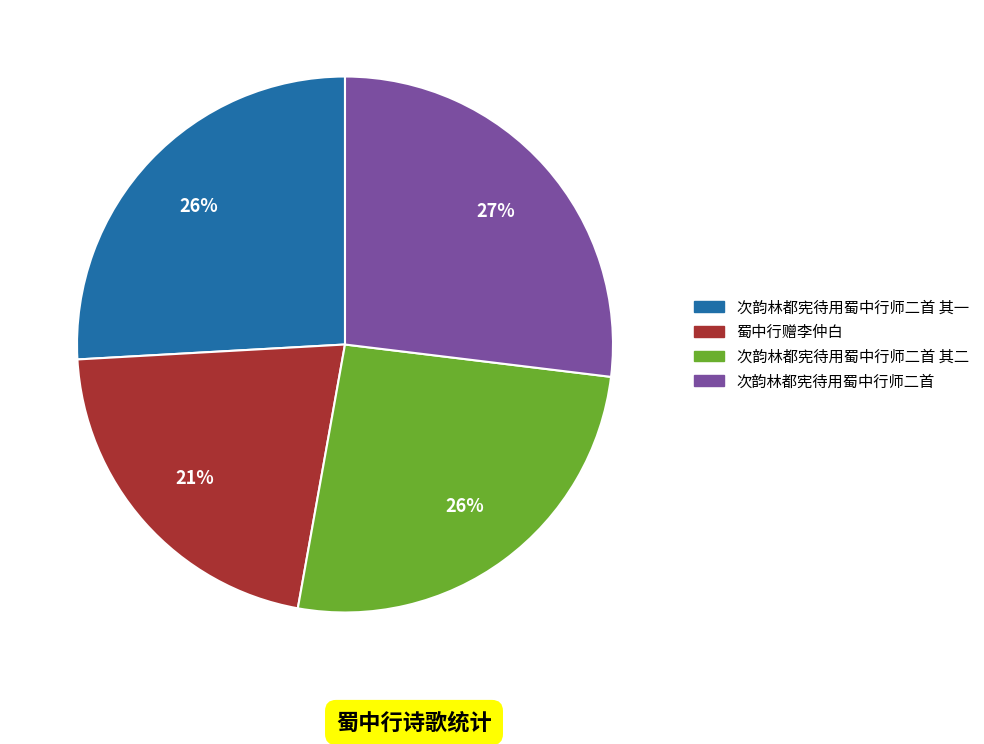

To the nearest percent, what is the difference between the largest and smallest slice percentages?

6%